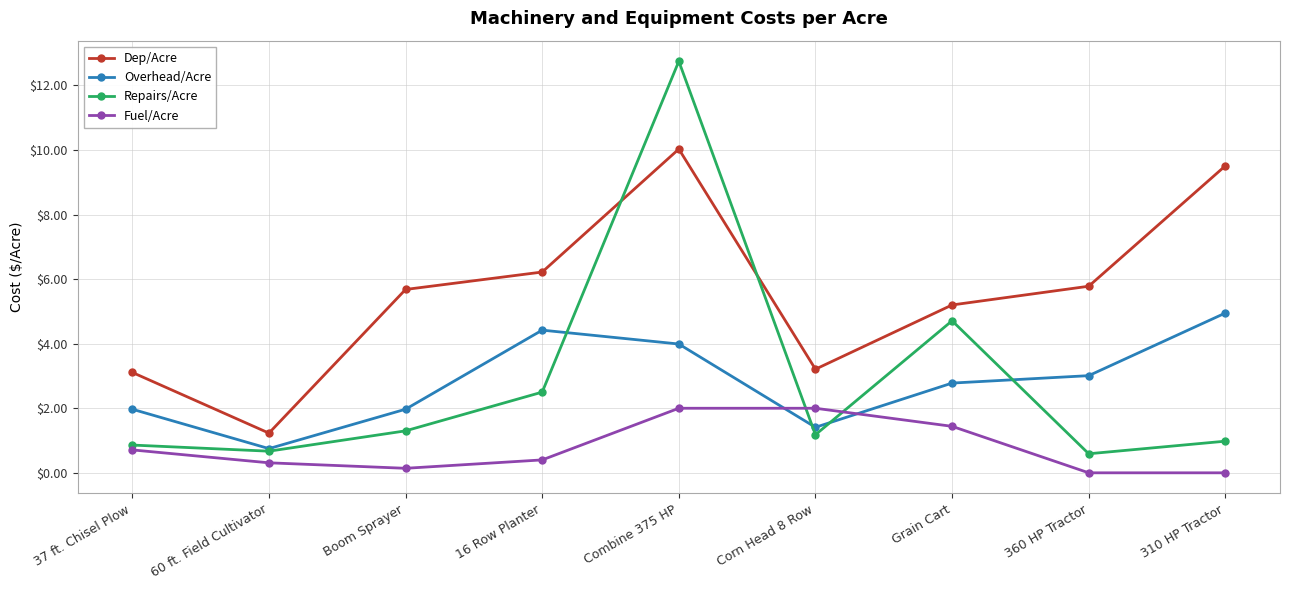

Reading left to right, list all the values displayed in this chart.

Dep/Acre: 3.1	1.2	5.7	6.2	10.0	3.2	5.2	5.8	9.5
Overhead/Acre: 2.0	0.8	2.0	4.4	4.0	1.4	2.8	3.0	5.0
Repairs/Acre: 0.9	0.7	1.3	2.5	12.8	1.2	4.7	0.6	1.0
Fuel/Acre: 0.7	0.3	0.1	0.4	2.0	2.0	1.4	0.0	0.0